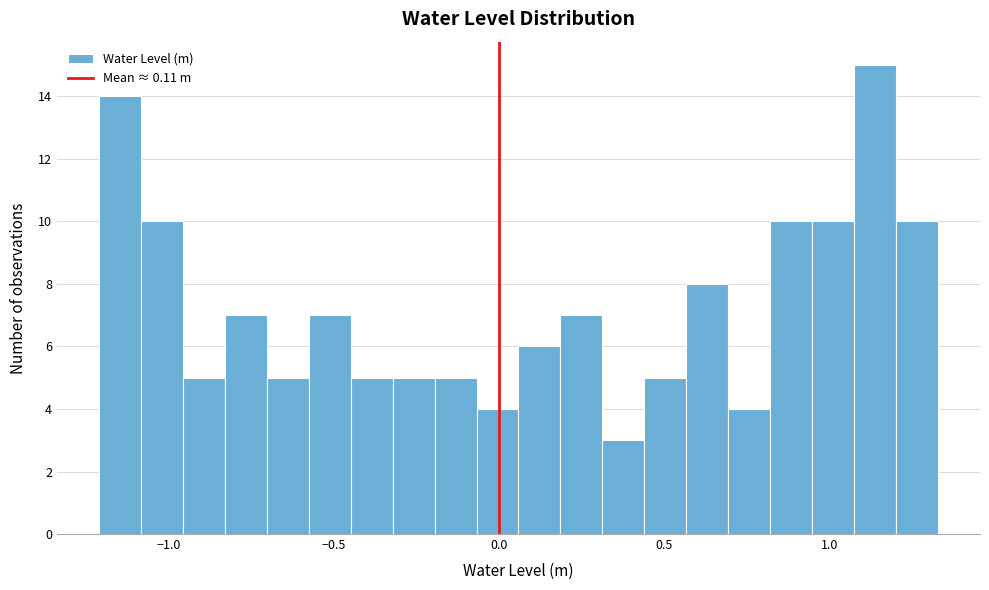

Around what value on the x-axis is the tallest bar? Give the approximate position of its centre, as read against the axis.

1.15